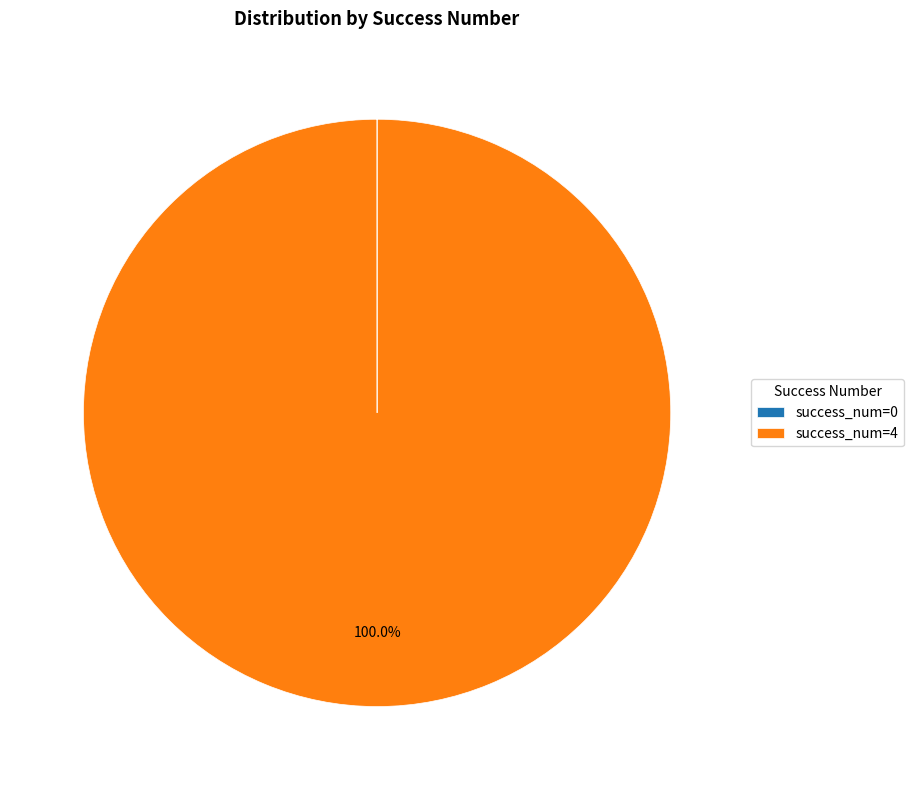

Which category has the biggest portion of the pie?

success_num=4